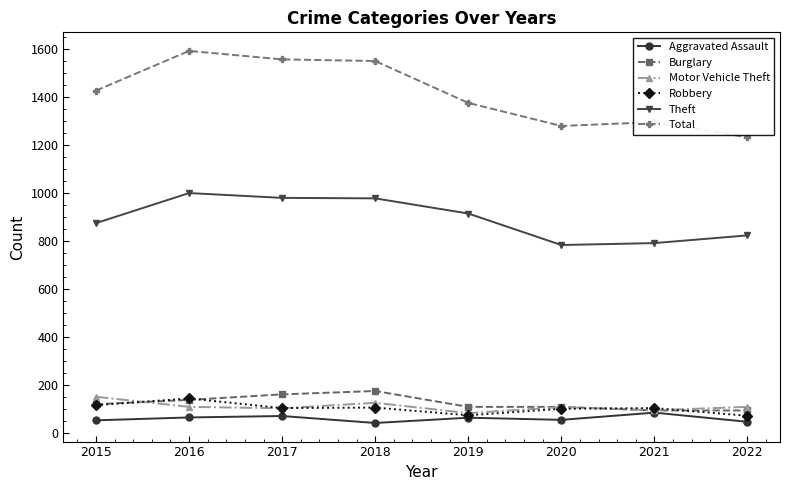

Read the Motor Vehicle Theft value at 2018.

127